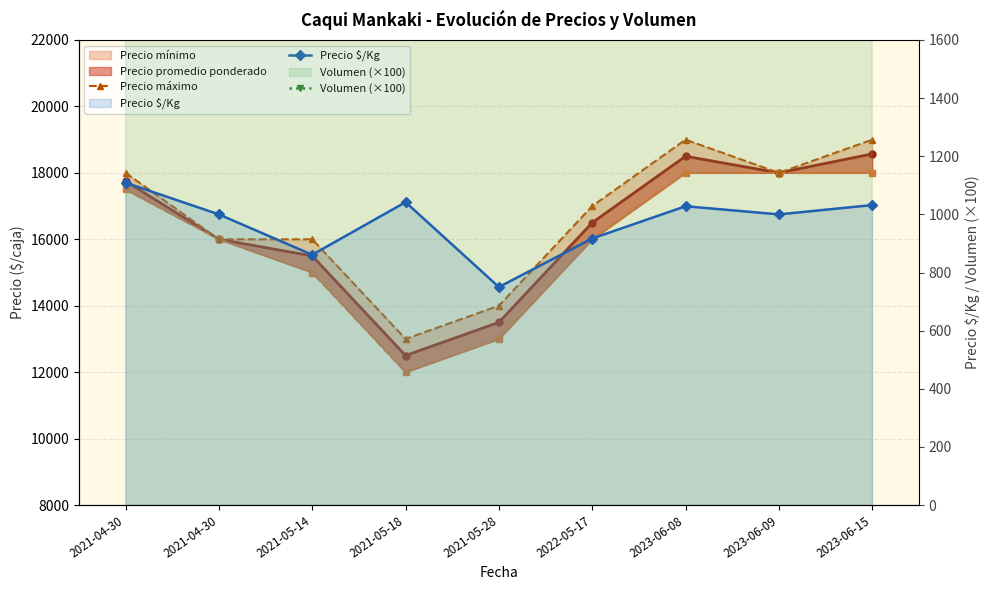

True or false: Volumen (×100) has more than 1 interior local peaks.

False